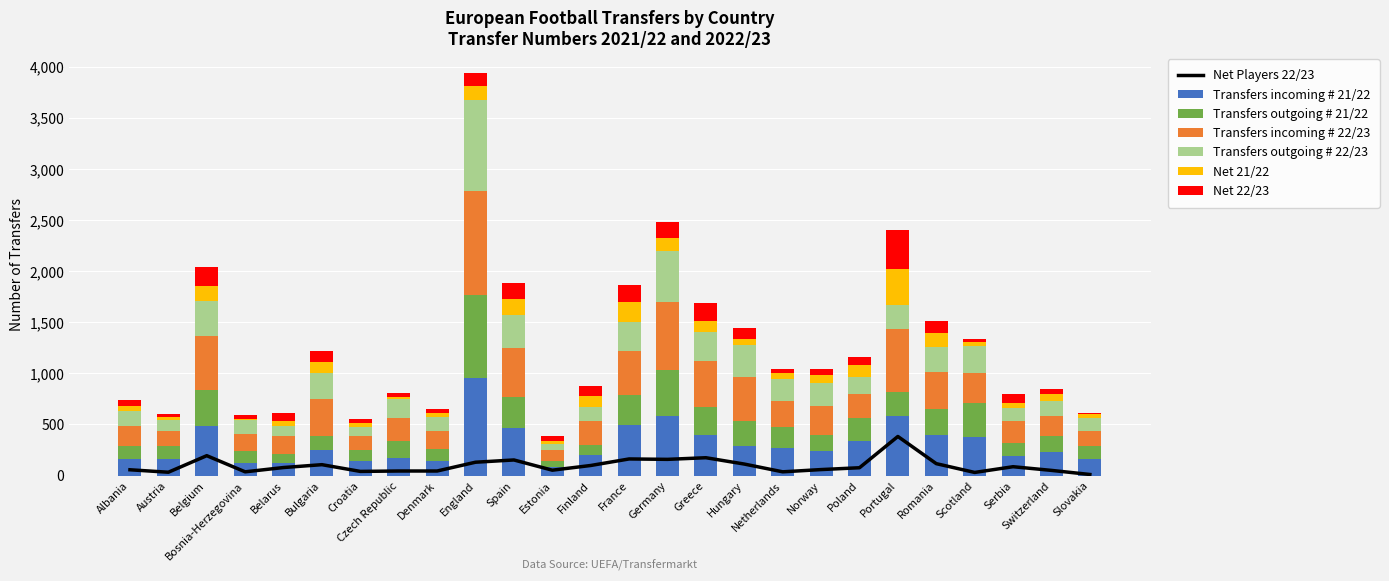

At how many categories does at least one series exceed 727?

1